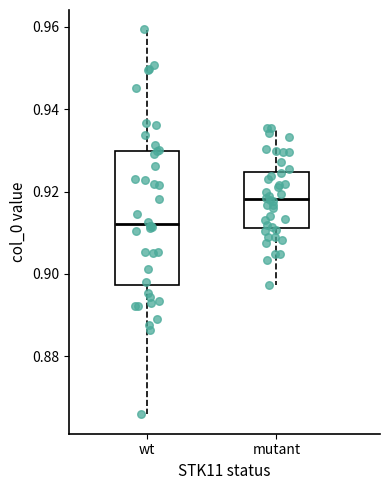

Reading left to right, transcribe this box plot: for each box, give where its median line is, the range the box spans, and where its two whiskers end, as read against the y-axis. The values are not printed on the chart, so give them approximately, as read against the axis.

wt: median 0.912, box 0.898 to 0.930, whiskers 0.866 to 0.960
mutant: median 0.918, box 0.912 to 0.924, whiskers 0.898 to 0.936